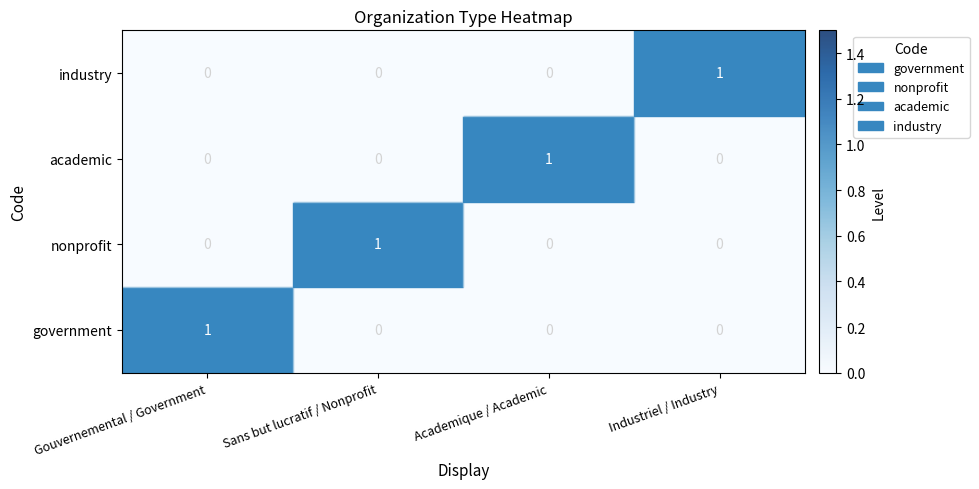

Which label corresponds to the smallest value in the chart?

Sans but lucratif / Nonprofit